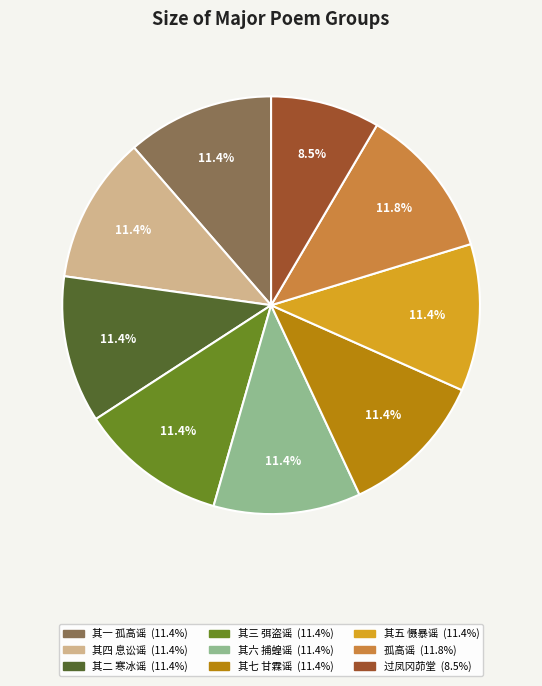

Is there any slice that represents more than half of the pie?

No